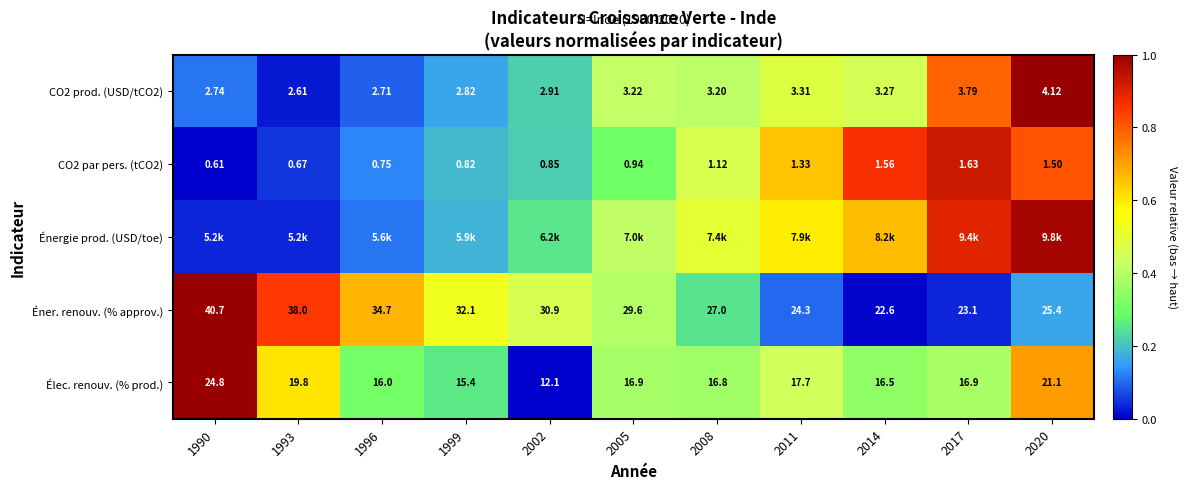

At which label does CO2 par pers. (tCO2) reach its peak?

2017